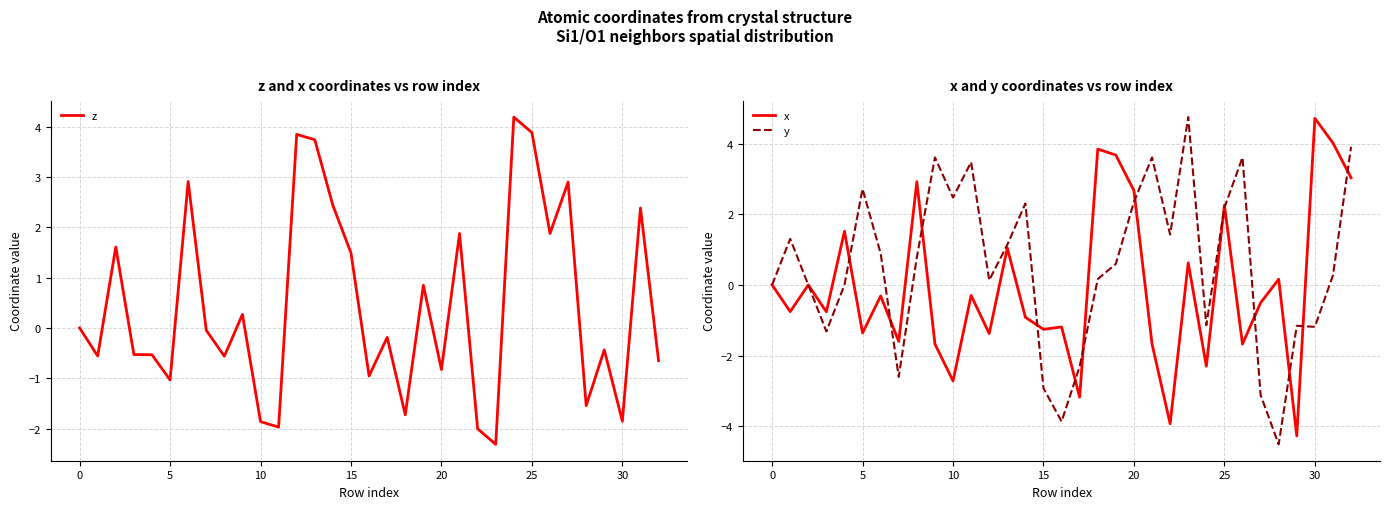

What is the sum of the x values at 30 and 15?

3.5